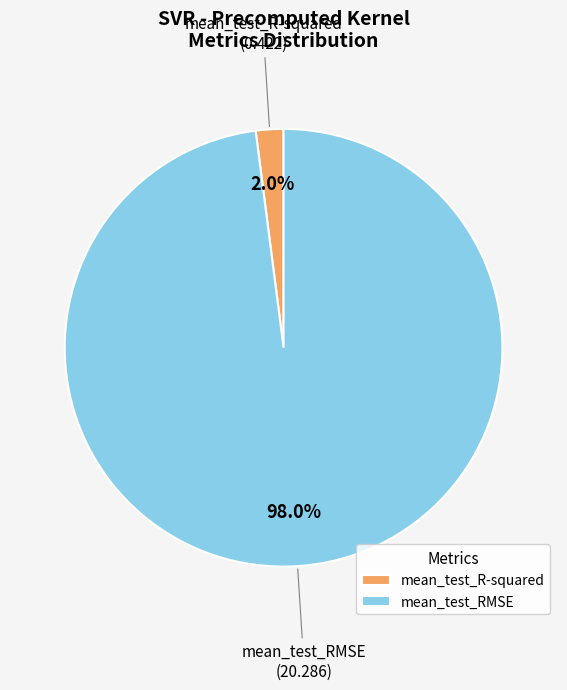

Rank the categories by value from highest to lowest.

mean_test_RMSE, mean_test_R-squared